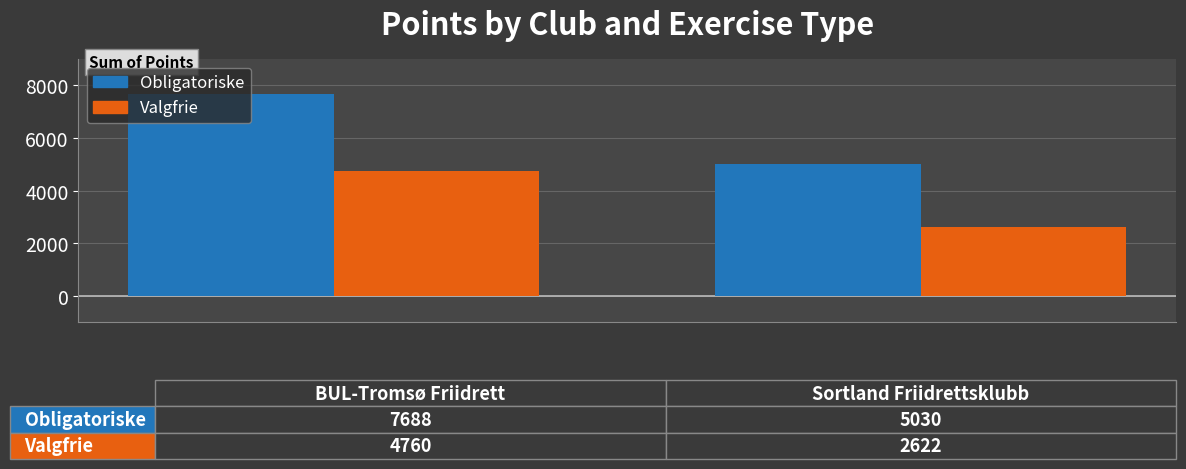

How many bars are there in each group?

2